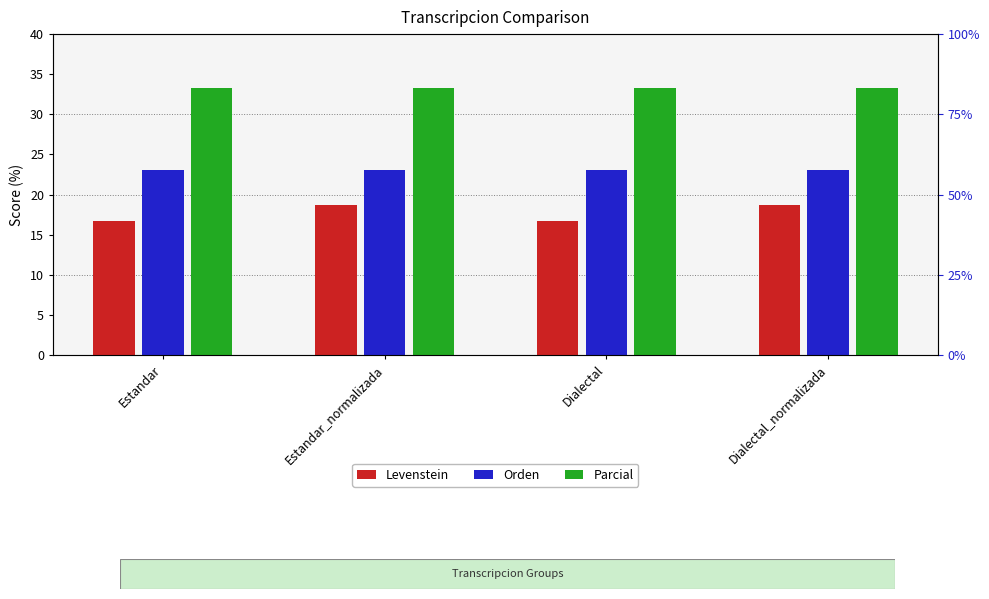

List the series in order of their overall mean, lowest first.

Levenstein, Orden, Parcial